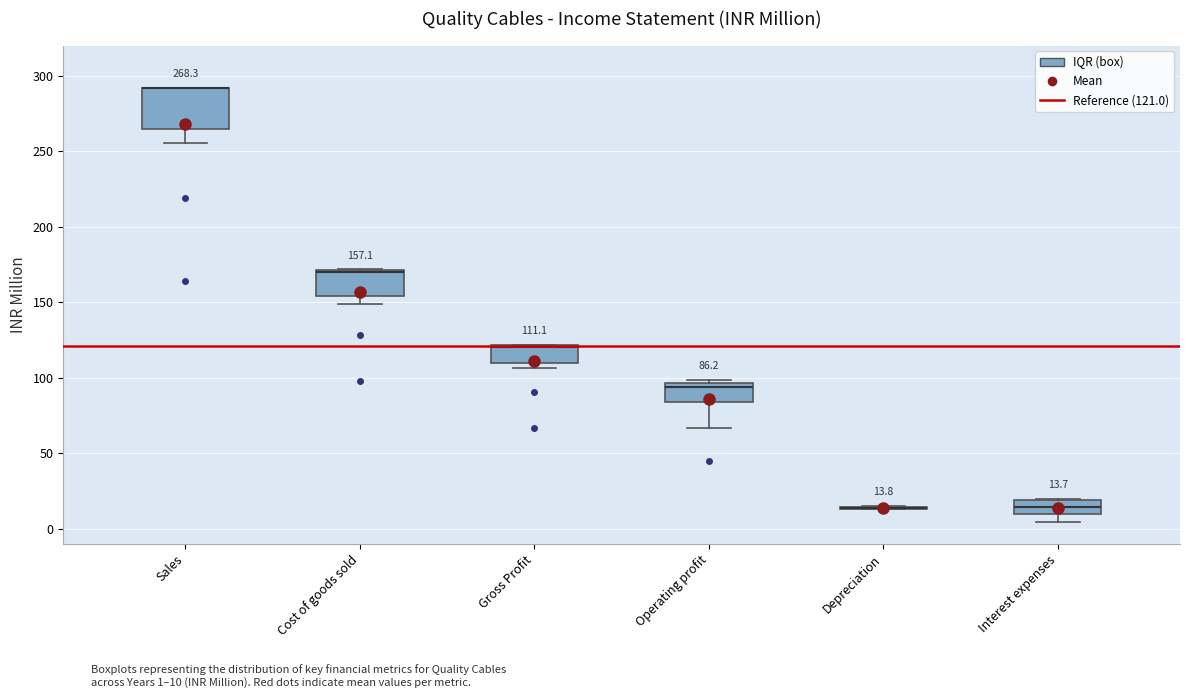

Comparing the boxes themselves (not the whiskers), which one is the tallest?

Sales